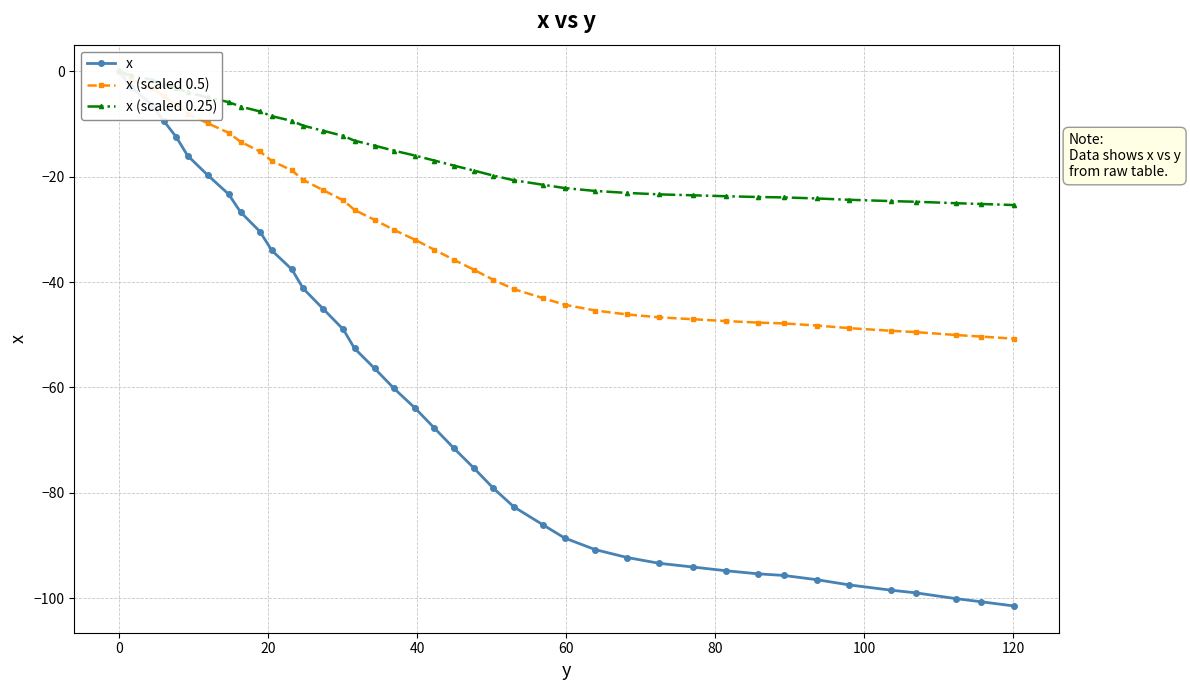

Does the chart display data point markers on the line(s)?

Yes